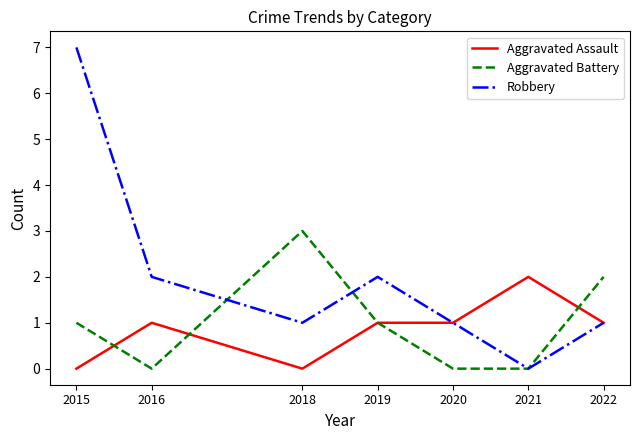

How many values in Robbery are above zero?

6